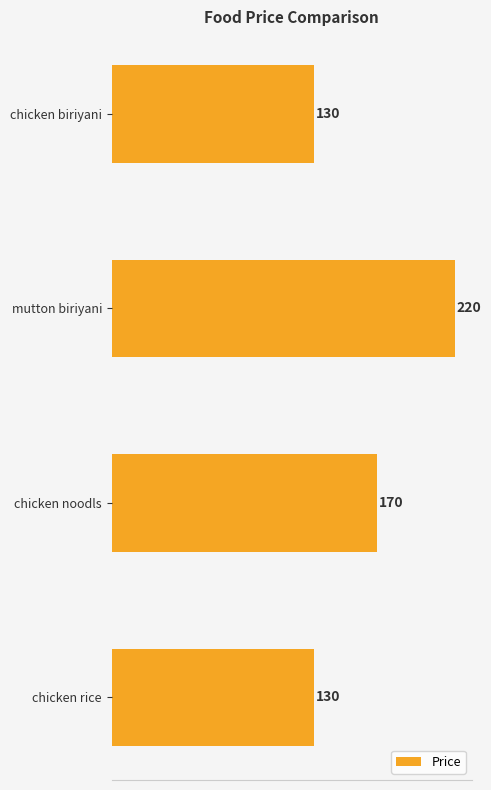

Reading bottom to top, extract all data points from this chart.

chicken rice=130	chicken noodls=170	mutton biriyani=220	chicken biriyani=130